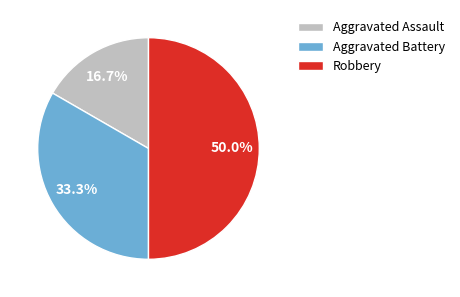

Does Aggravated Assault account for over 50% of the chart?

No